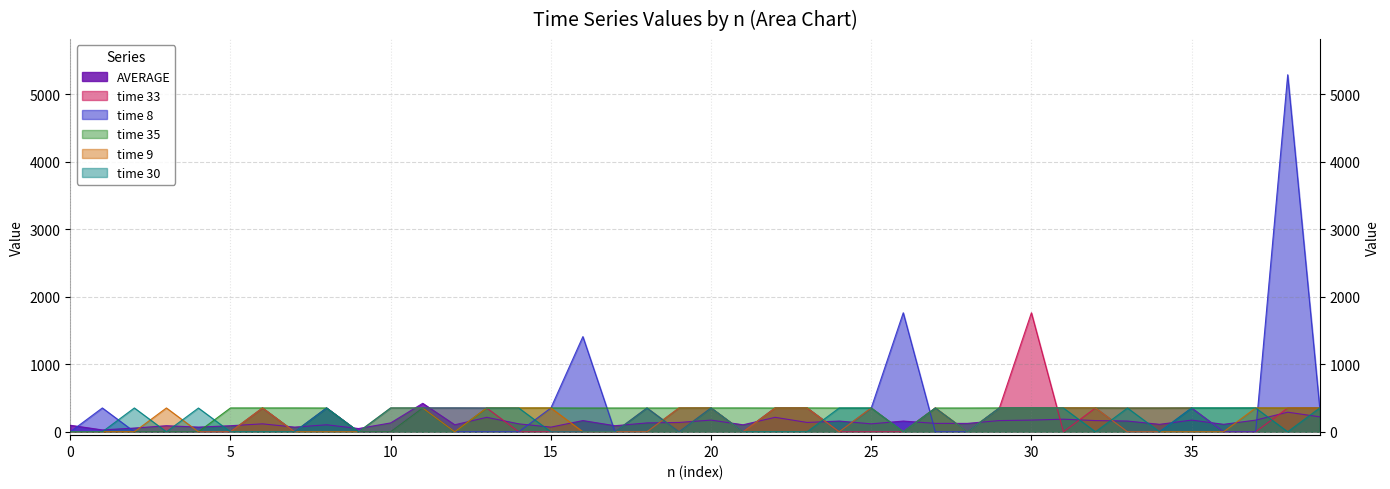

True or false: AVERAGE has more than 1 points higher than both neighbors.

True